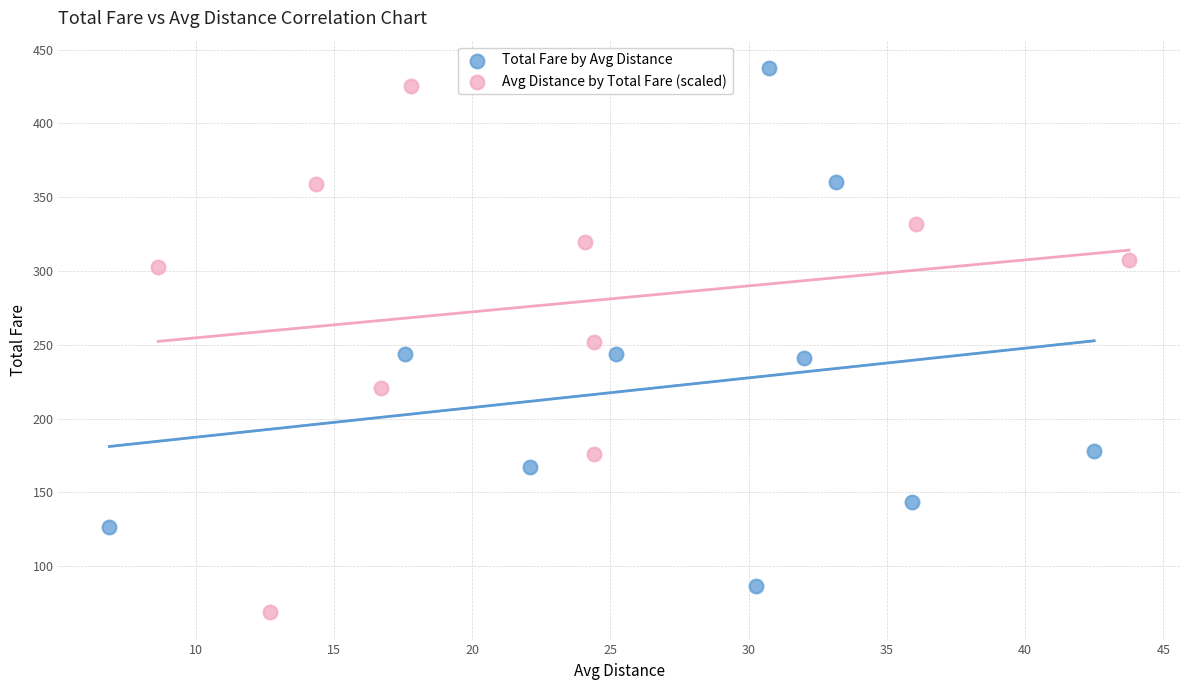

Which series reaches the minimum Y coordinate?

Avg Distance by Total Fare (scaled)